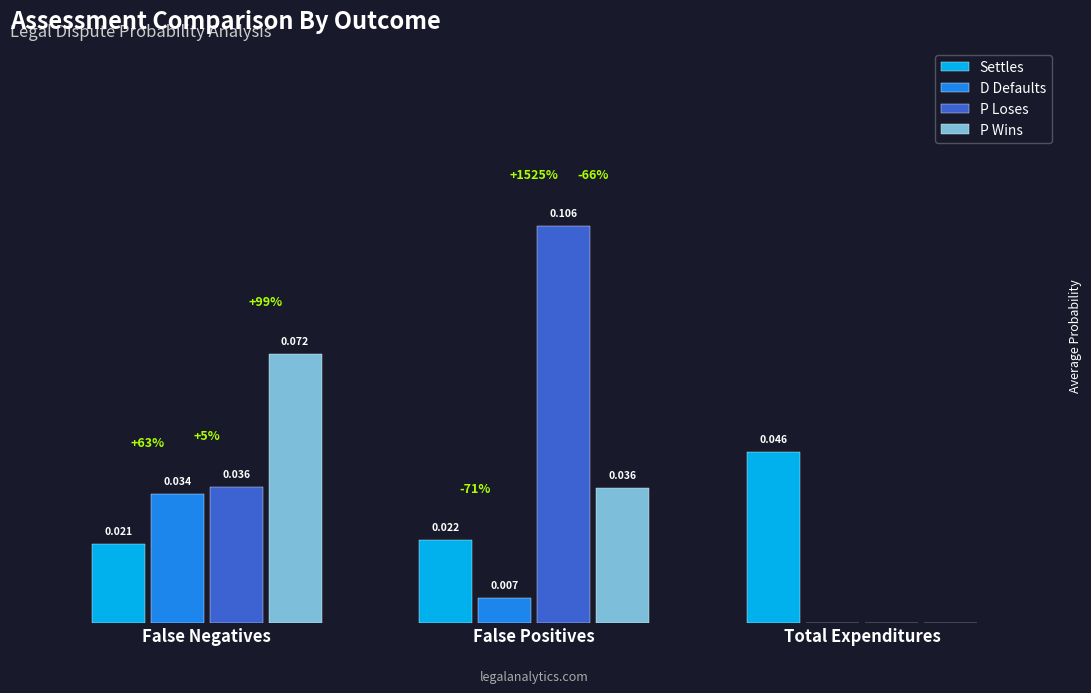

Which series has the widest spread of values?

P Loses